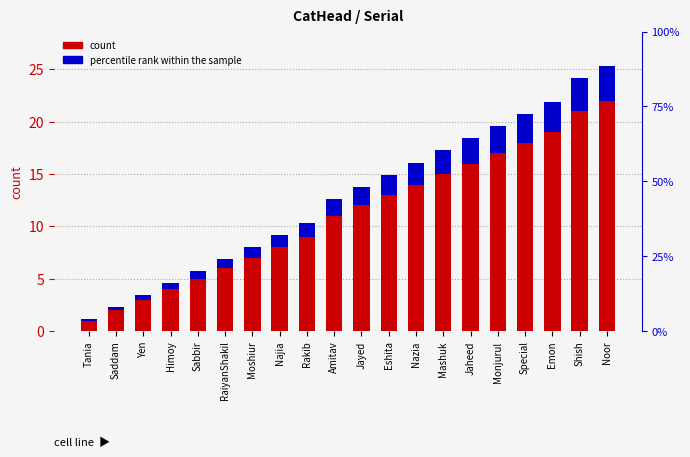

Is the value of percentile rank within the sample at Yen greater than the value of Serial at Tania?

No